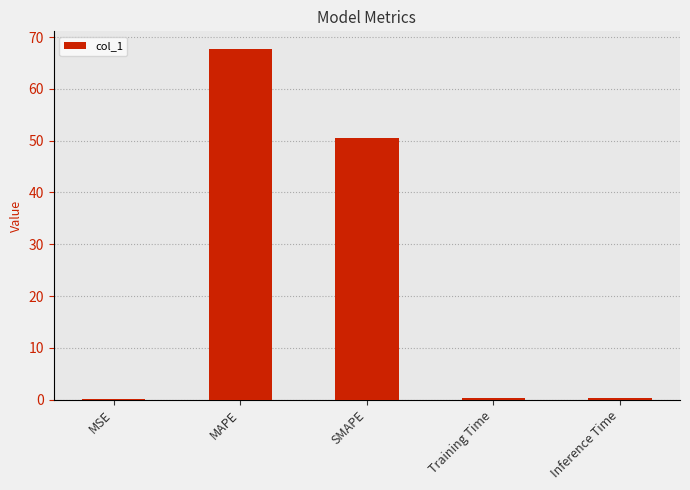

Is it true that the value at MSE is 0.0?

True